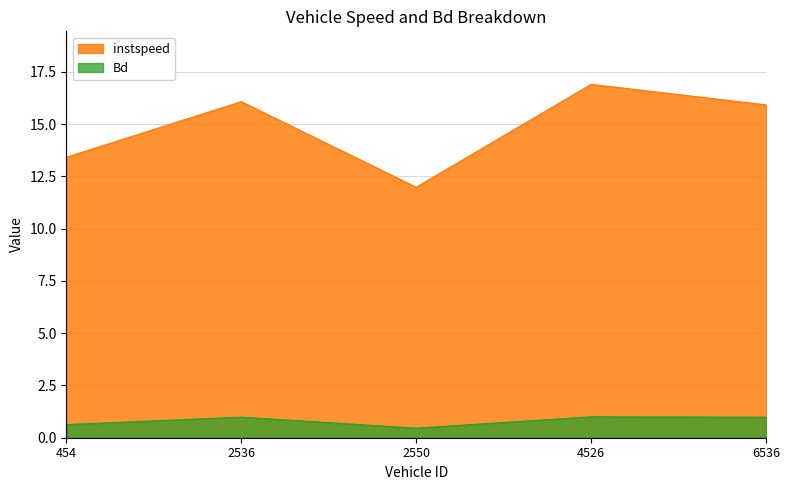

Reading right to left, transcribe all the data shown in this chart.

instspeed: 15.9	16.9	12.0	16.1	13.4
Bd: 1.0	1.0	0.5	1.0	0.6